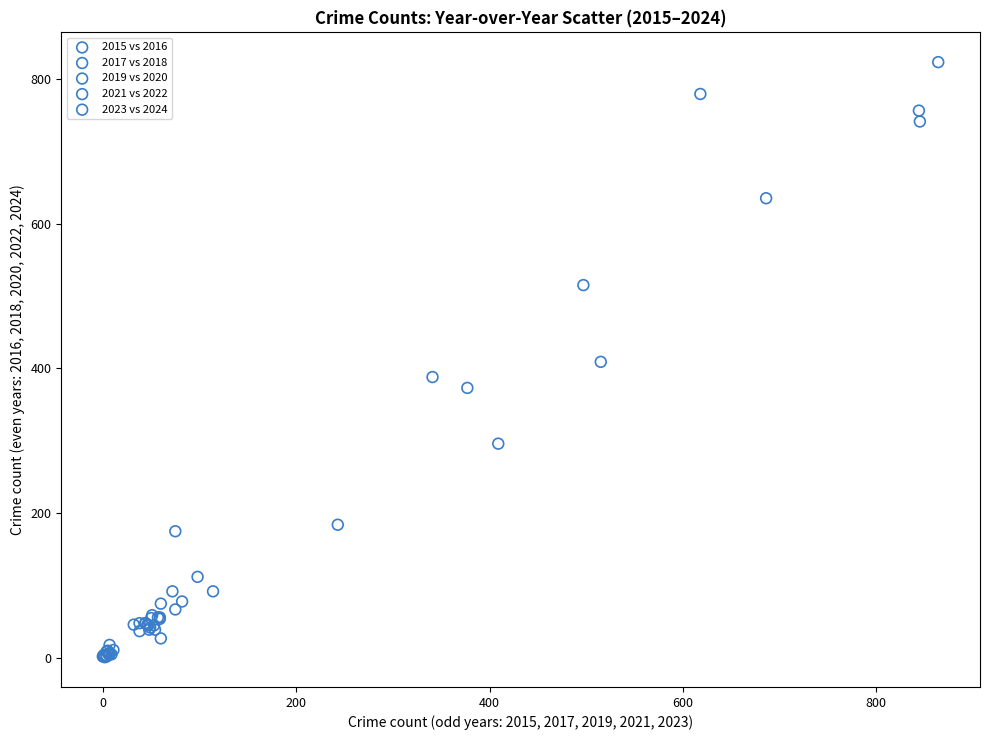

Which series contains the highest Y value?

2017 vs 2018